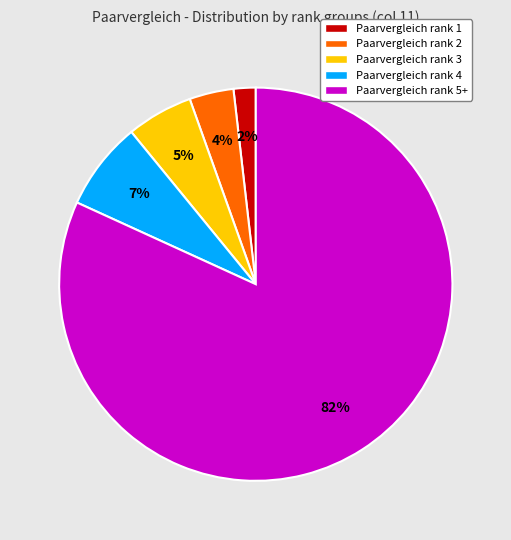

Is the sum of Paarvergleich rank 1 and Paarvergleich rank 3 greater than half?

No